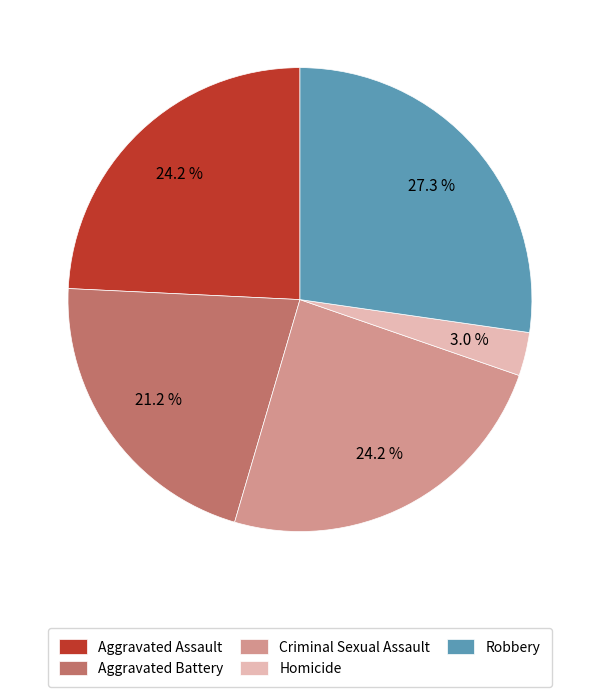

Is it true that Criminal Sexual Assault is 19% of the pie?

False